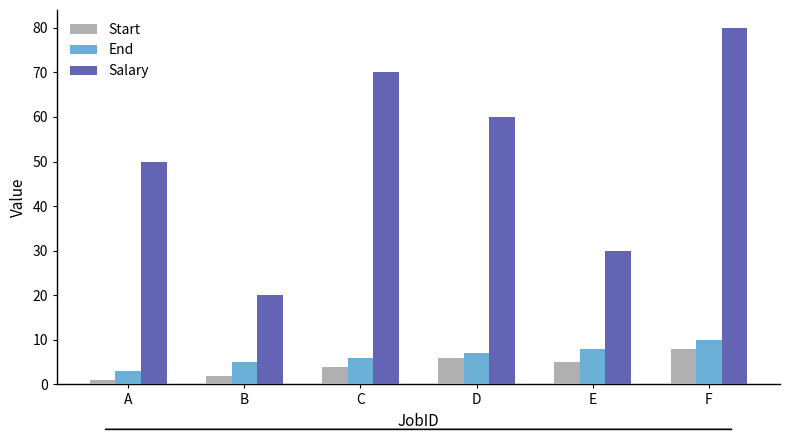

What is the maximum value for End?

10